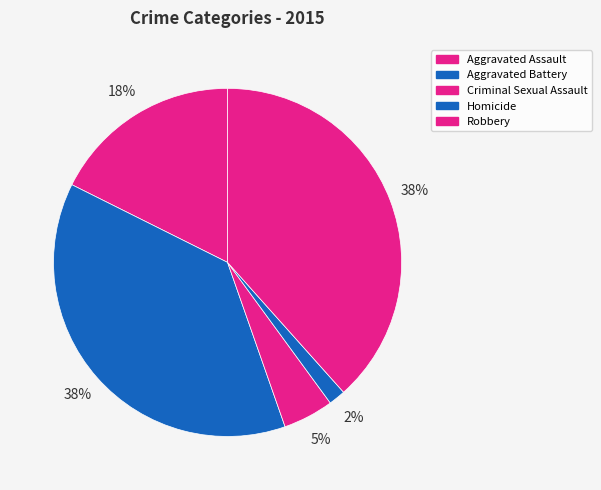

Is Criminal Sexual Assault the majority of the pie?

No